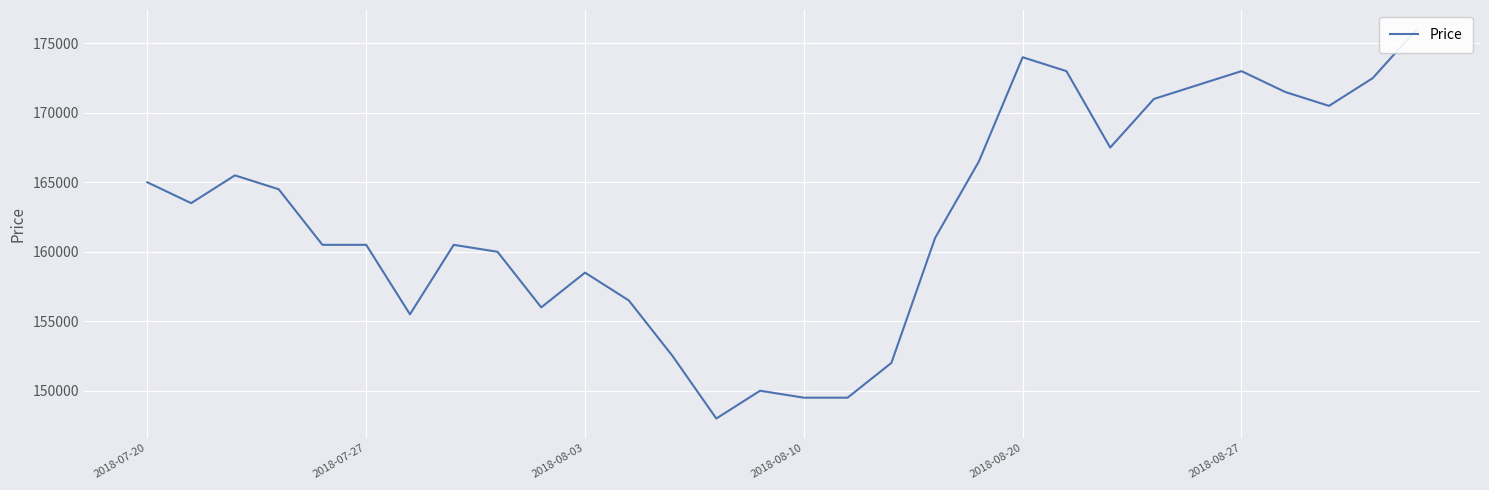

What is the difference between the second highest and minimum values?

26000